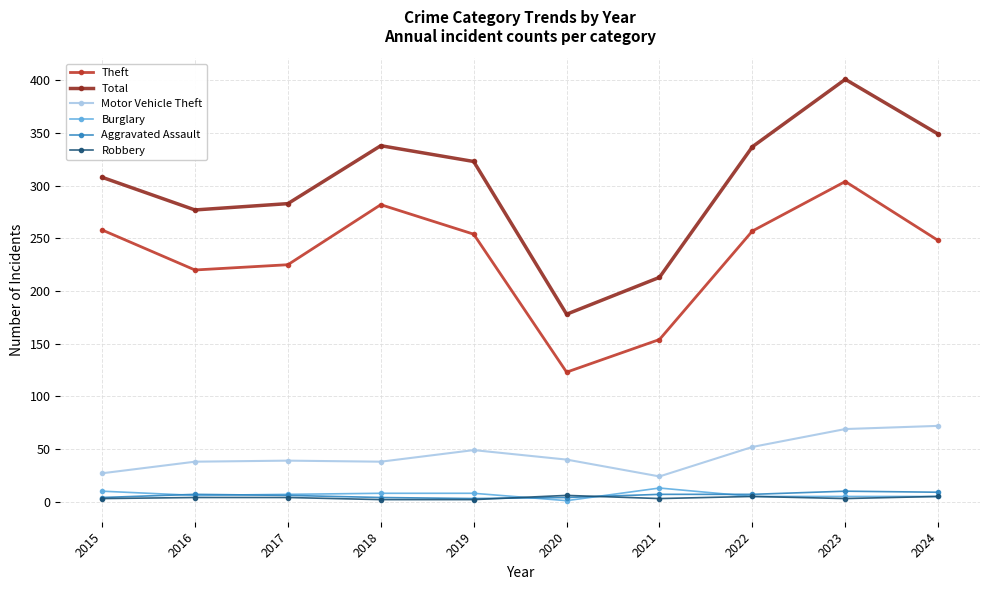

What is the maximum value shown in the chart?

401